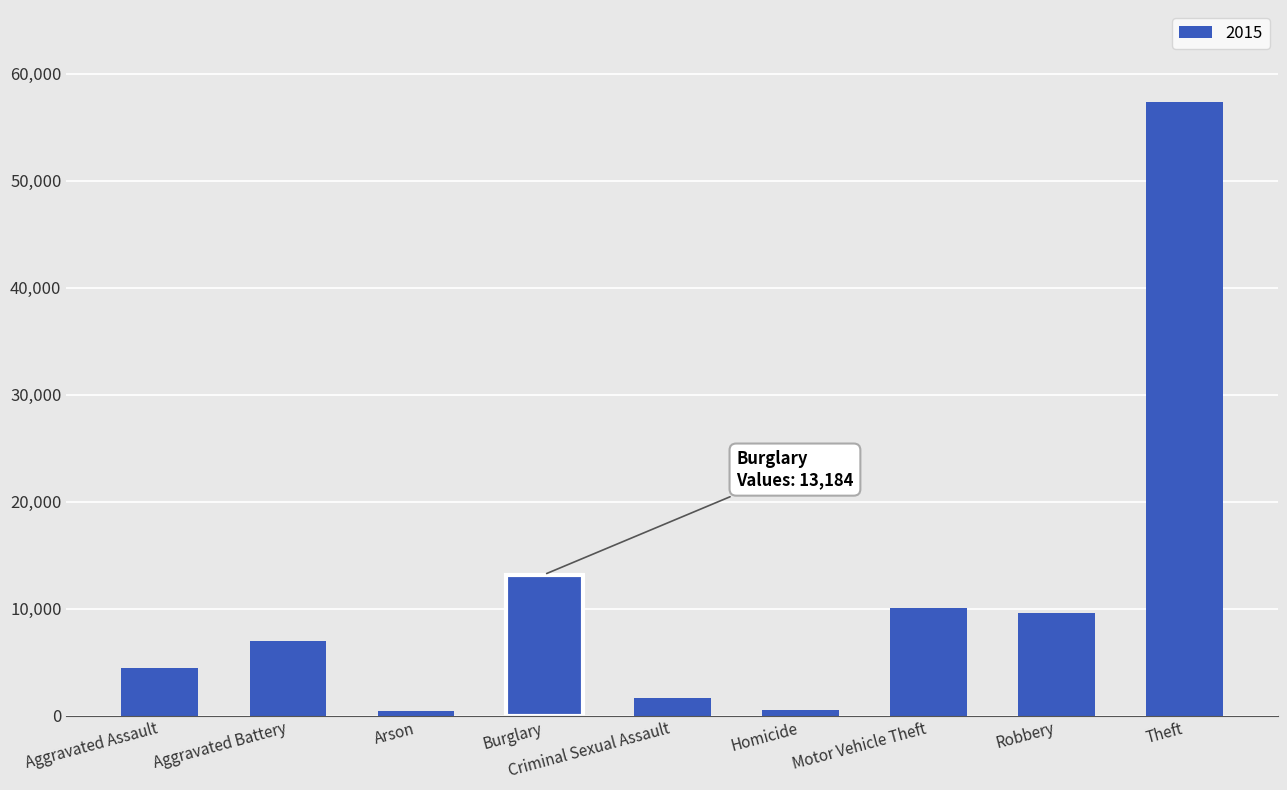

True or false: the data shows 18545 at Burglary.

False